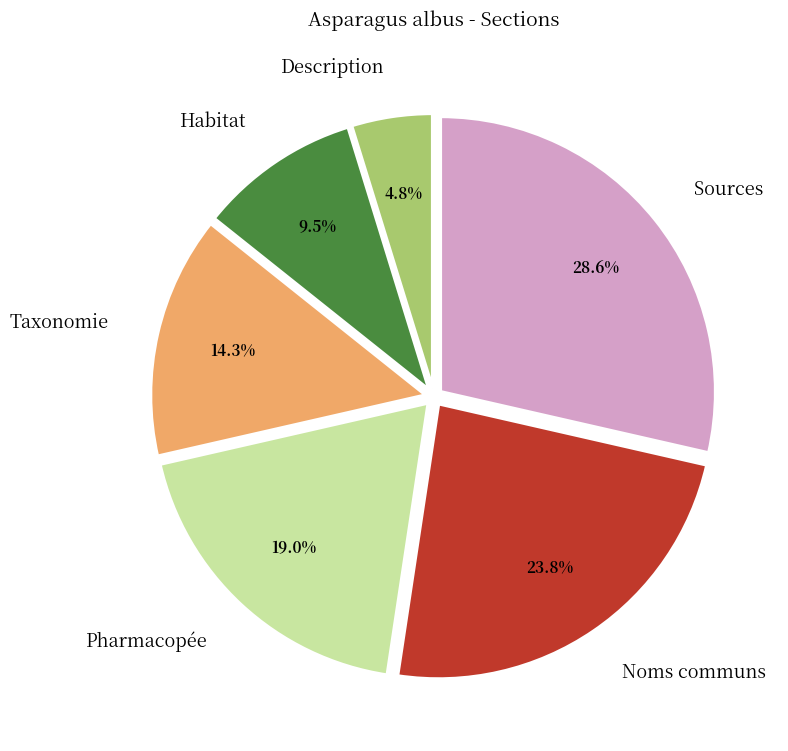

What portion of the pie excludes Noms communs?

76.2%